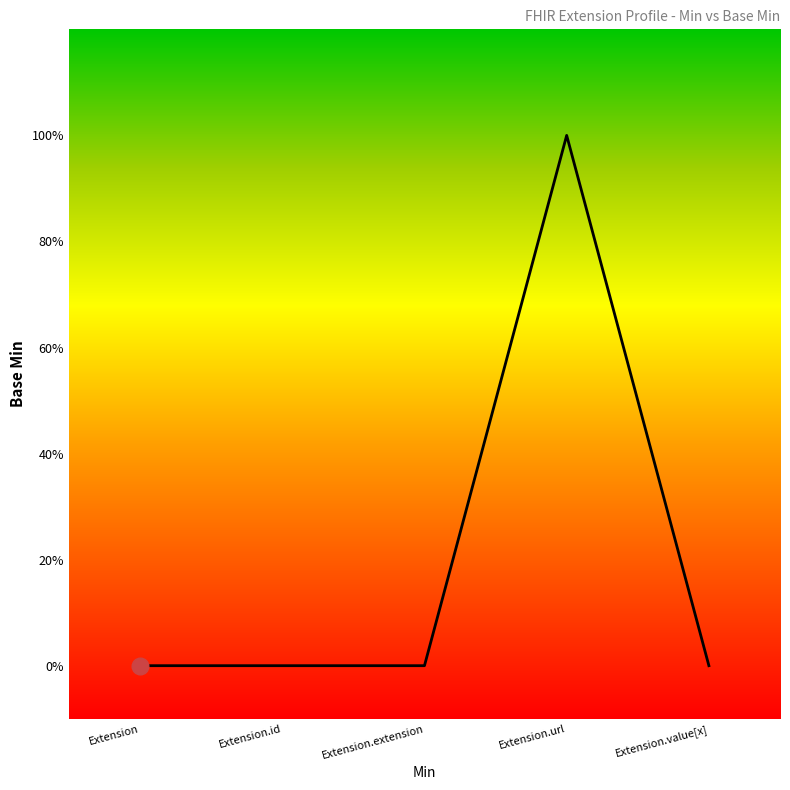

What is the difference between the maximum and second lowest values?

1